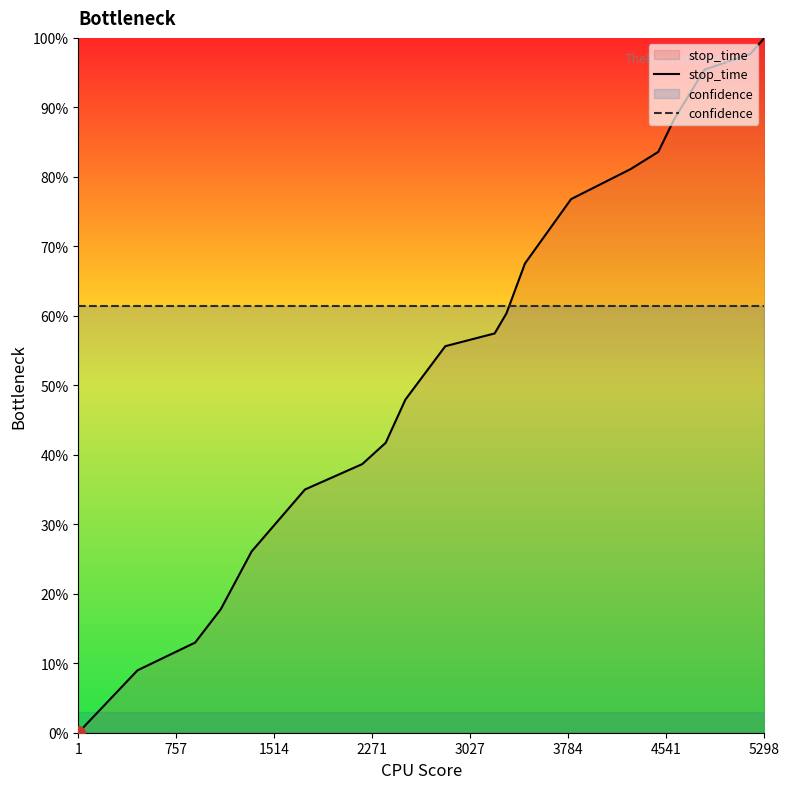

Rank the series by their average value, from highest to lowest.

confidence, stop_time